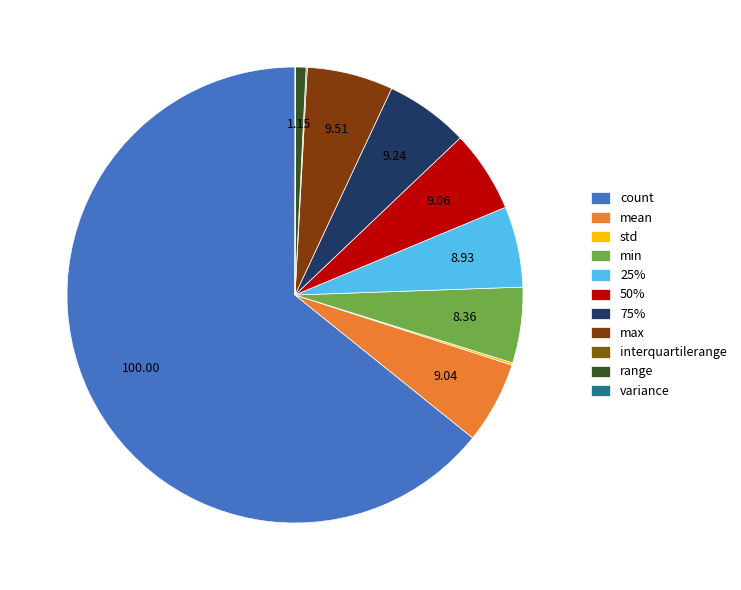

Count the number of slices in the pie.

11